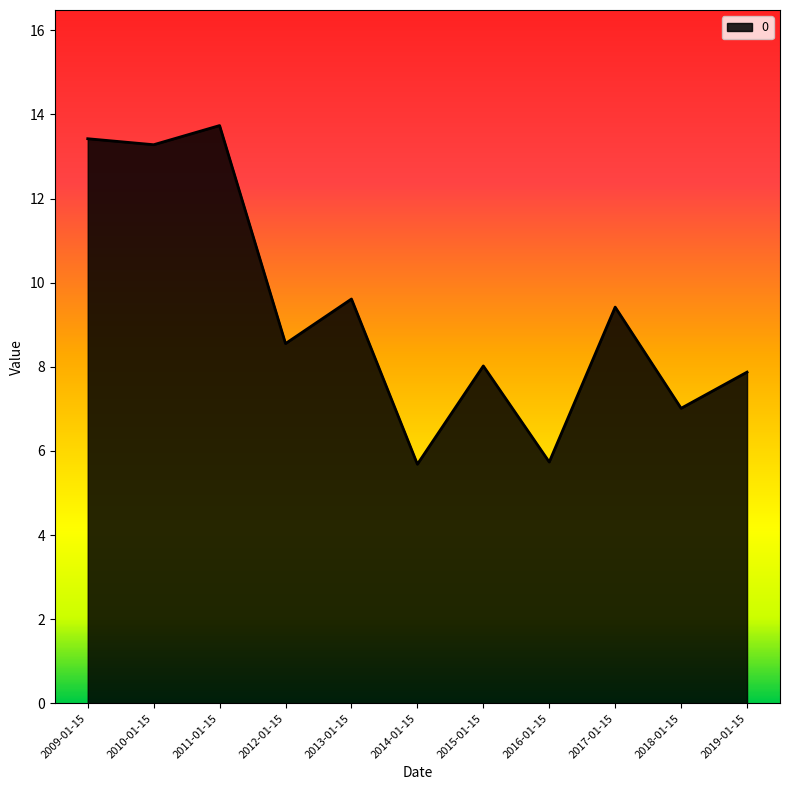

Is it true that the value at 2011-01-15 is 7.7?

False